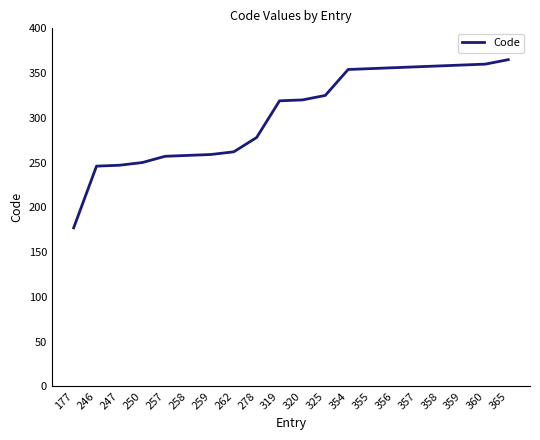

What is the sum of the values at 246 and 365?

611